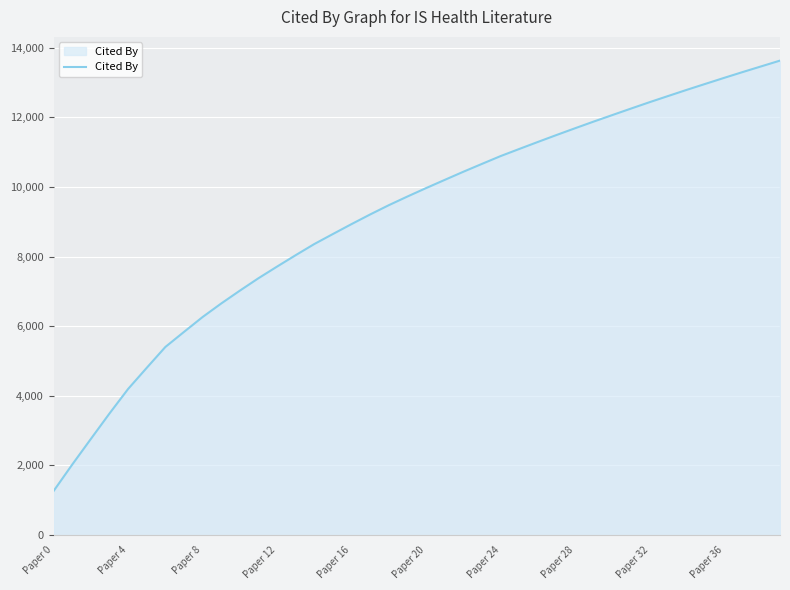

What is the difference between the maximum and minimum values?

12366